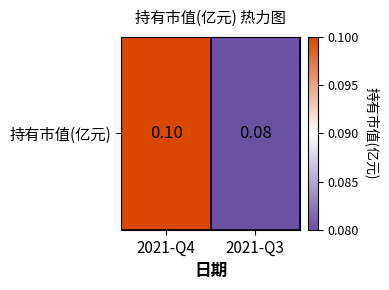

At which category does the chart reach its minimum across all series?

2021-Q3